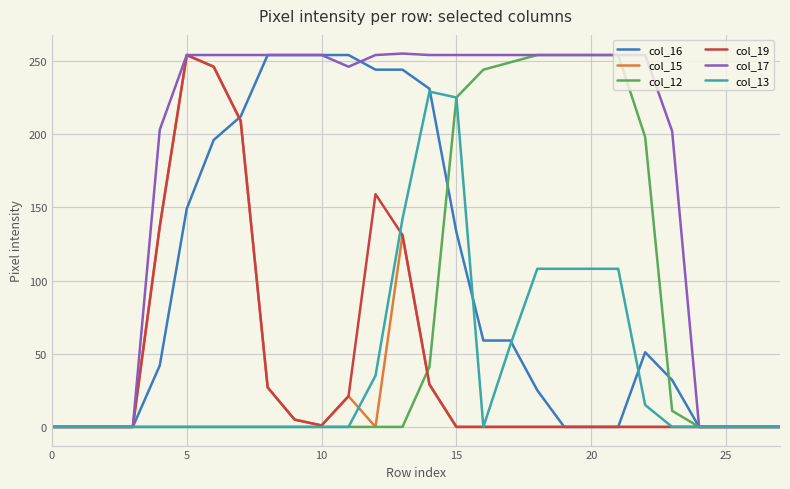

Which series has the largest total across all categories?

col_17